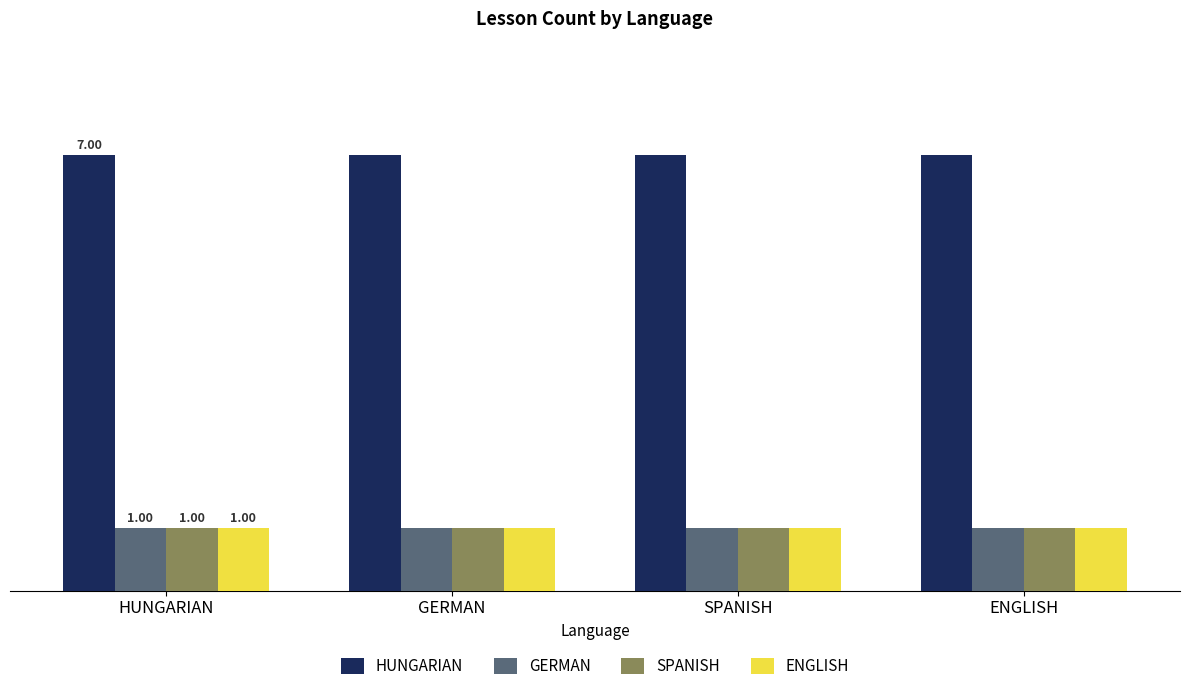

What are all the series names shown in the legend?

HUNGARIAN, GERMAN, SPANISH, ENGLISH